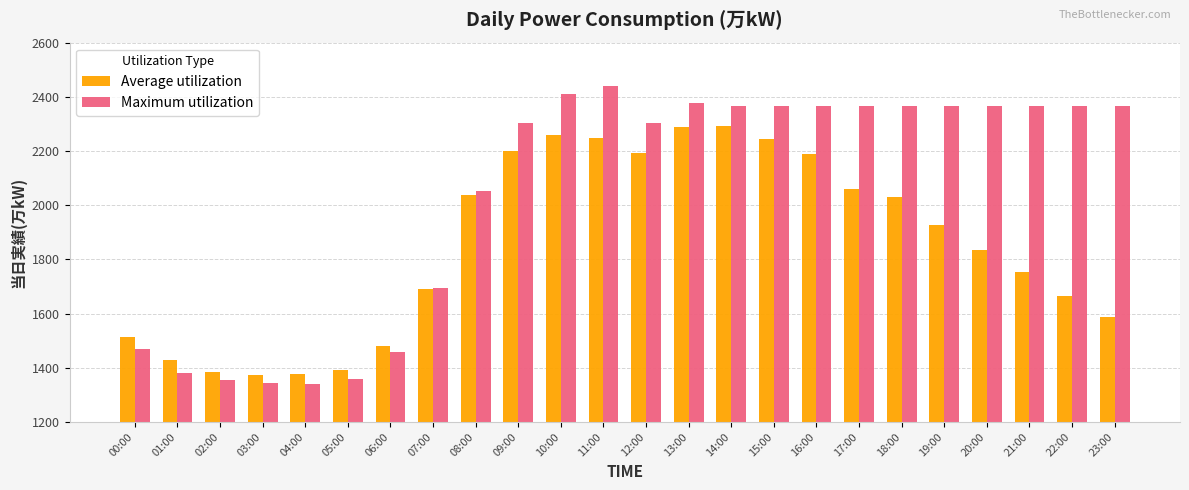

Where does the Average utilization series first go above 1926?

08:00